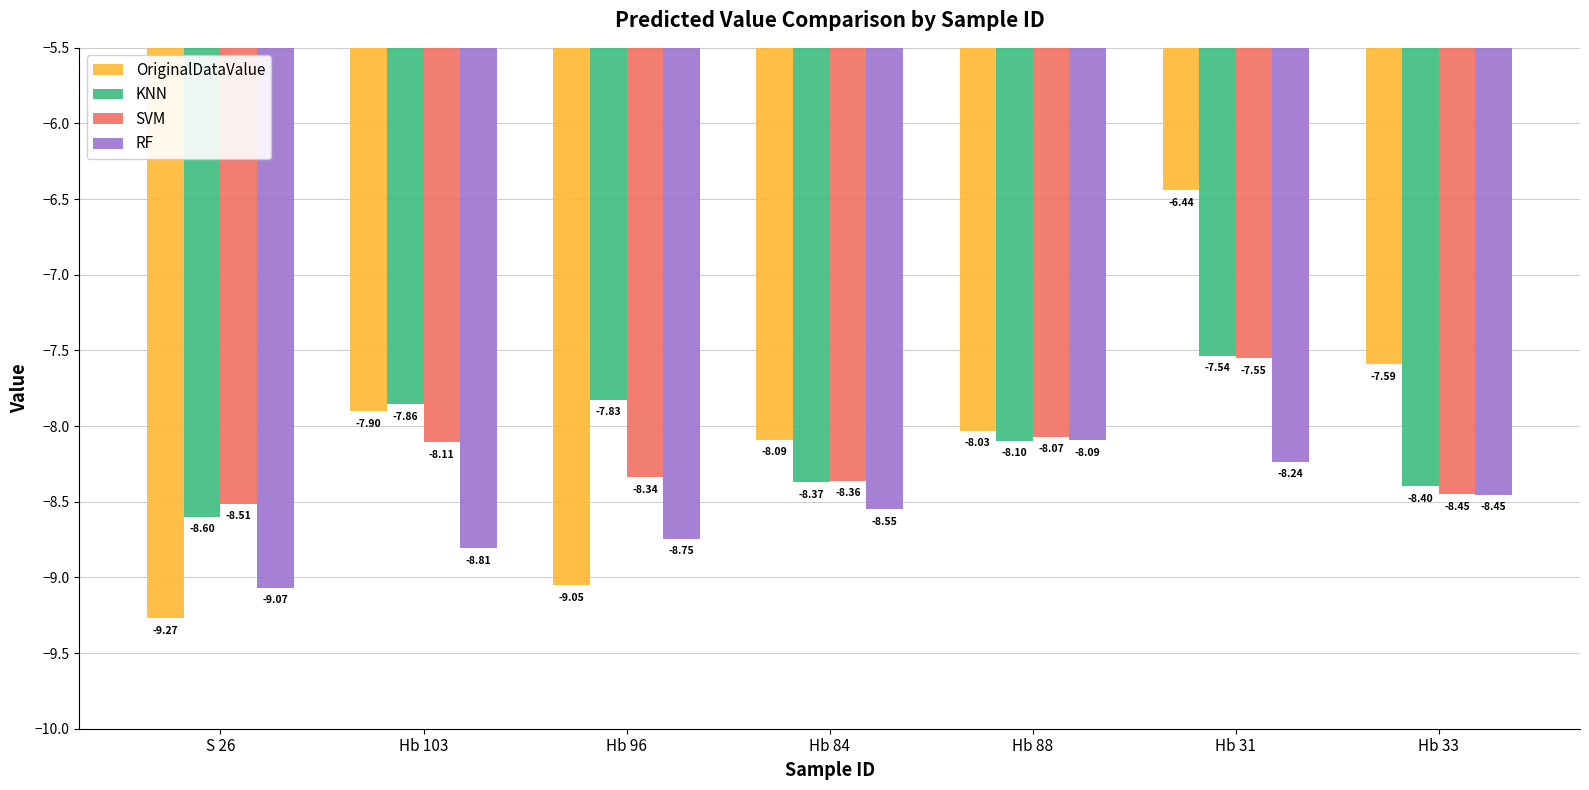

What is the sum of the KNN values at Hb 84 and Hb 103?

-16.2